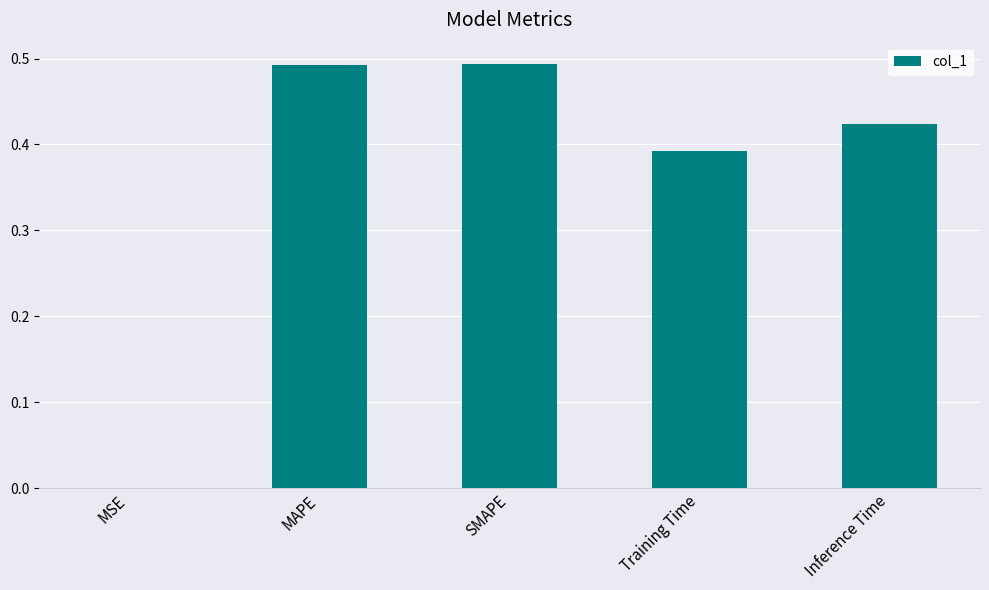

The chart shows a value of 0.0 at MSE. True or false?

True